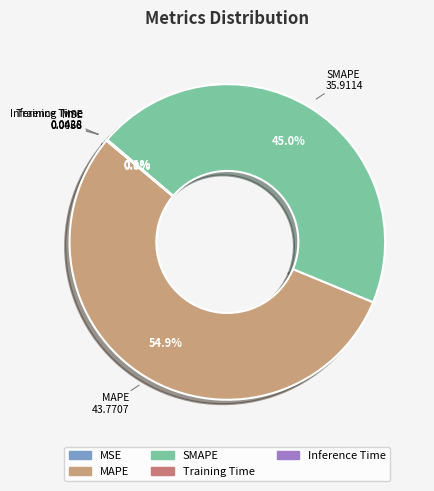

To the nearest percent, what percentage of the pie is MAPE?

55%